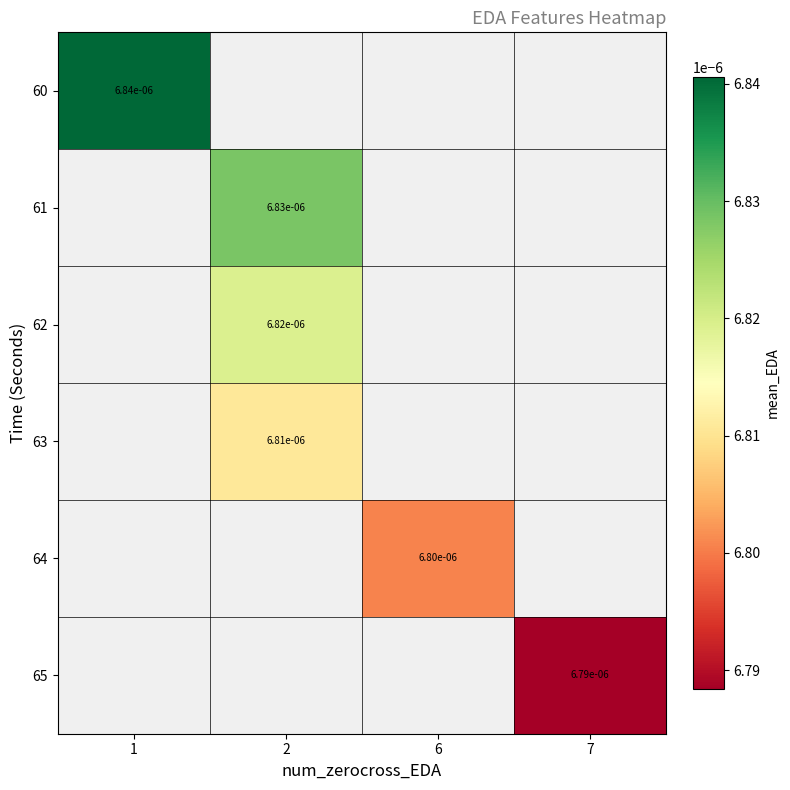

Which series has the largest range (max minus min)?

60